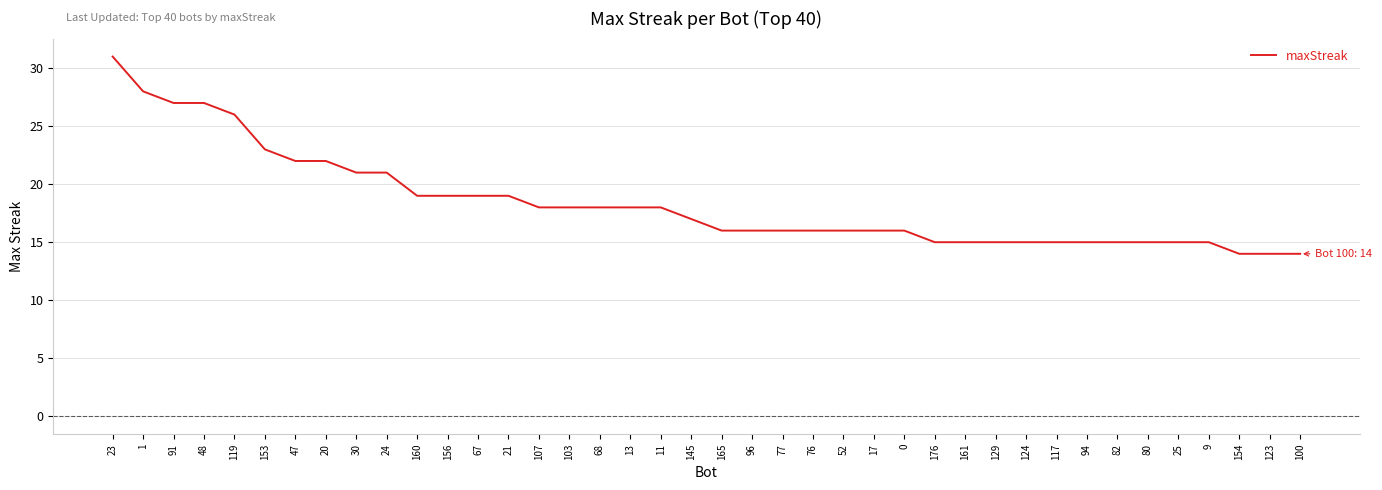

Reading right to left, transcribe all the data shown in this chart.

14	14	14	15	15	15	15	15	15	15	15	15	15	16	16	16	16	16	16	16	17	18	18	18	18	18	19	19	19	19	21	21	22	22	23	26	27	27	28	31